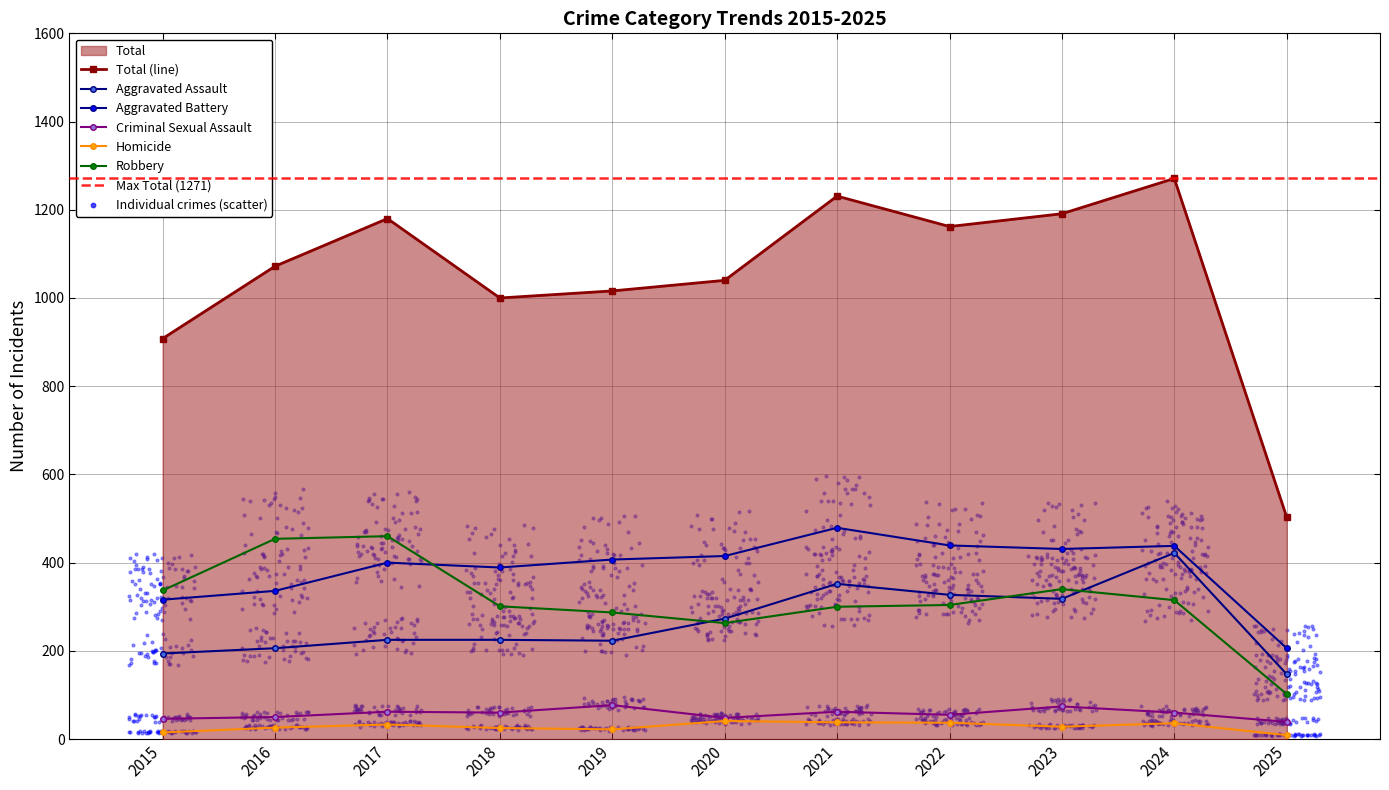

Which series reaches the maximum Y coordinate?

Total